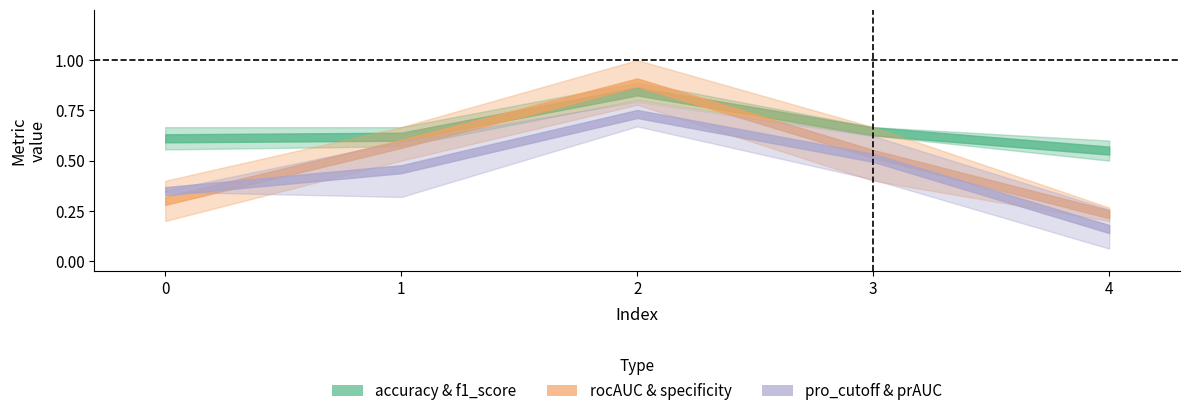

What is the average value of the pro_cutoff series?

0.4